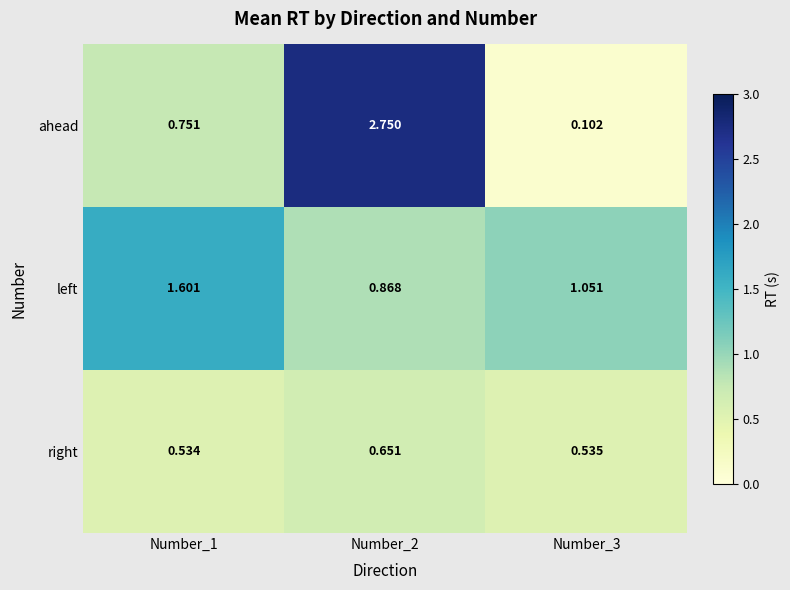

Which series changed the most between Number_1 and Number_3?

ahead